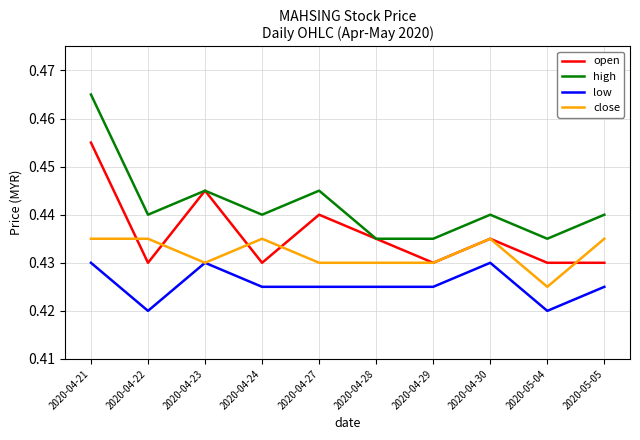

List the series in order of their peak value, highest first.

high, open, close, low